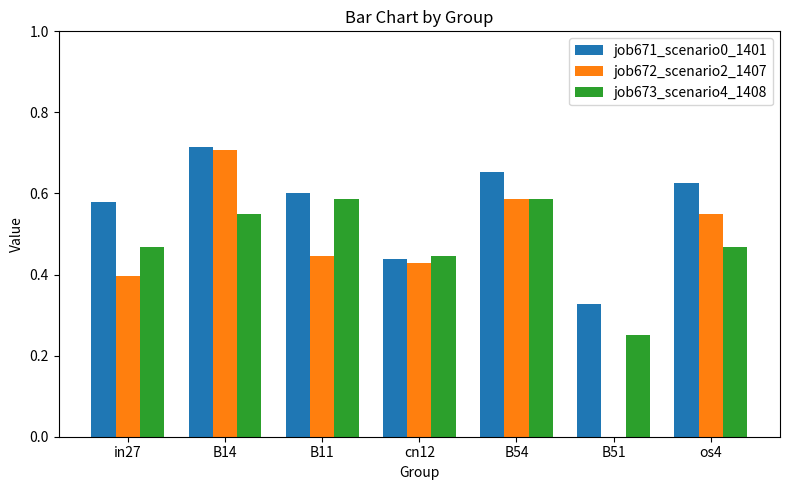

Which series changed the most between B14 and B51?

job672_scenario2_1407